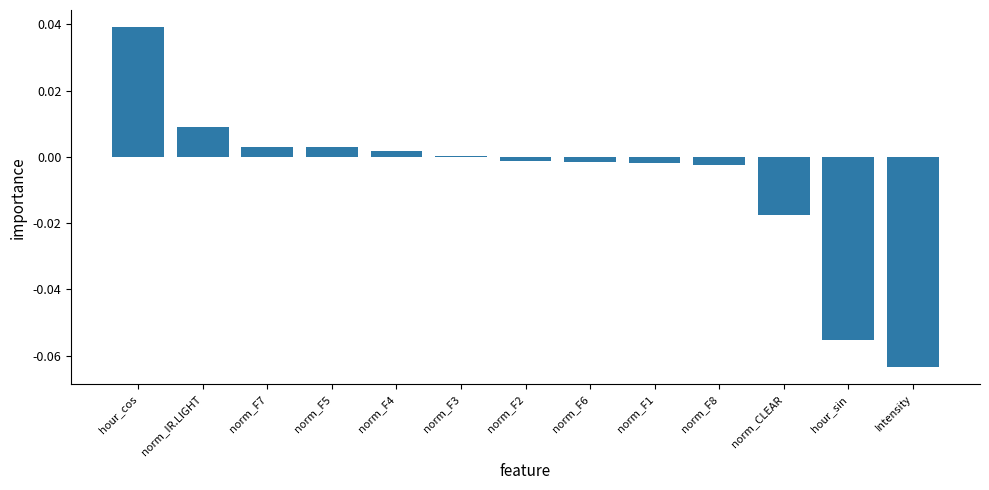

Are the bars grouped side by side (vs. stacked)?

No